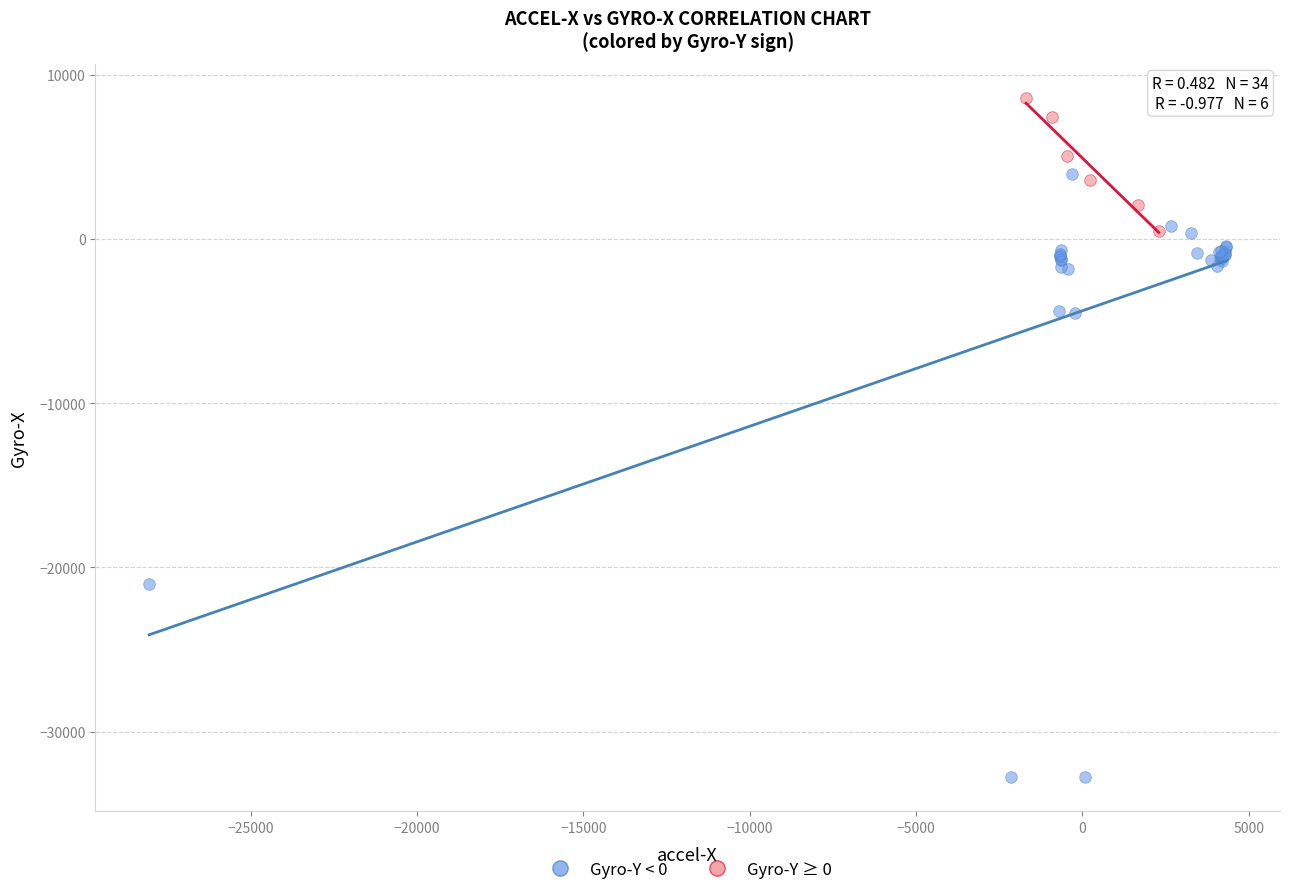

Which series contains the lowest Y value?

Gyro-Y < 0